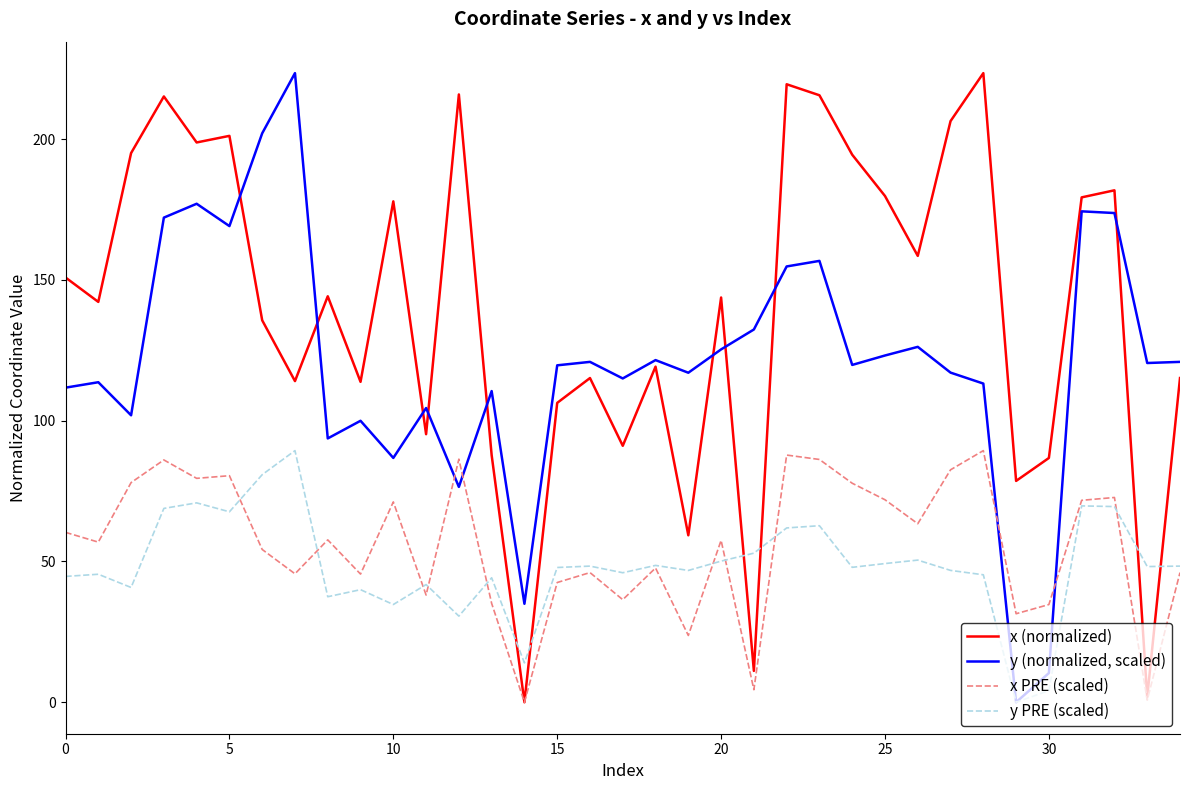

What is the greatest value displayed?

223.4